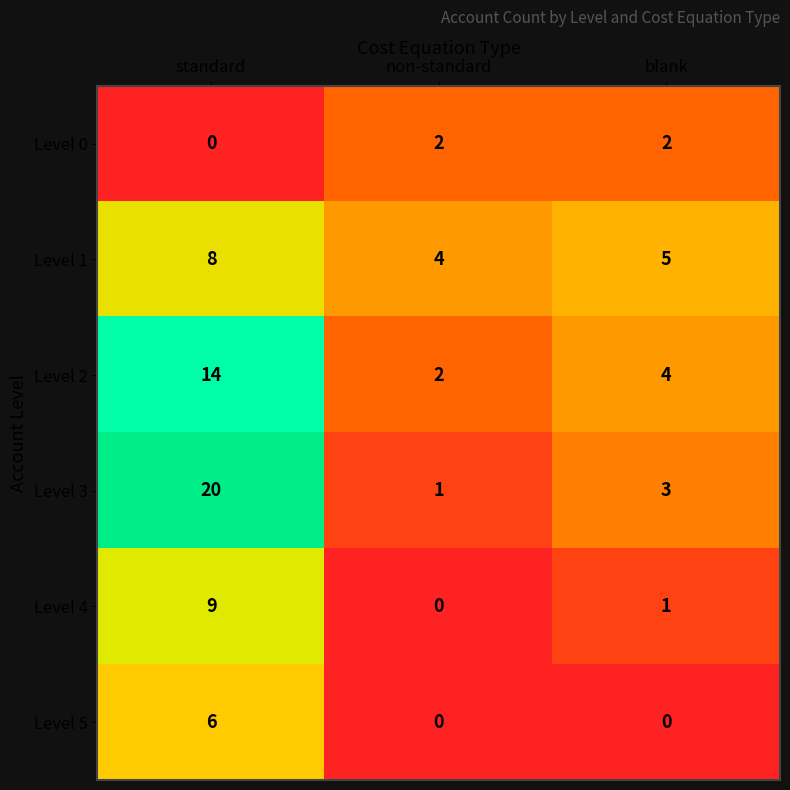

What is the total value across all series at blank?

15